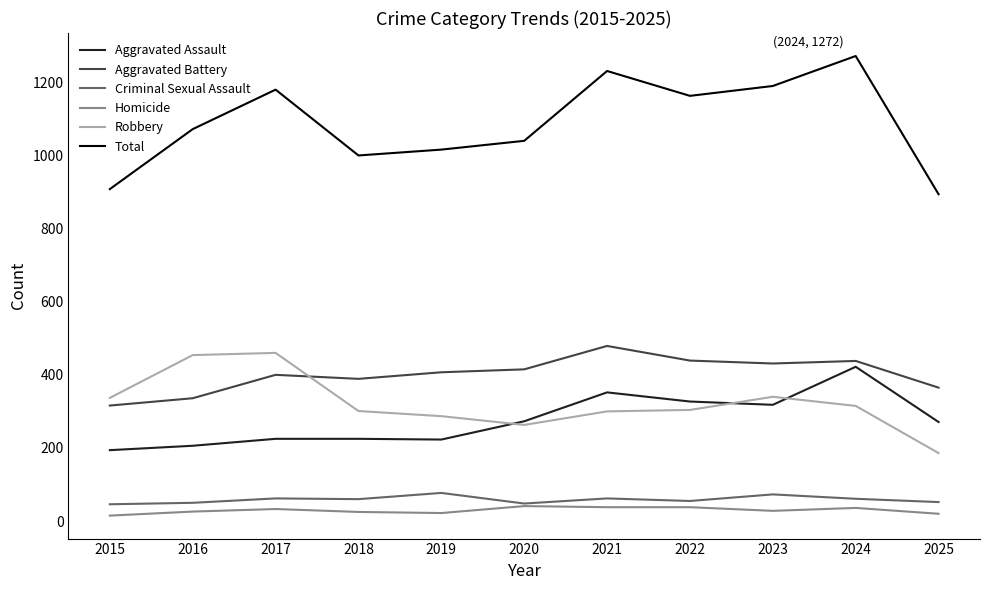

Between 2015 and 2023, which series saw the biggest shift?

Total